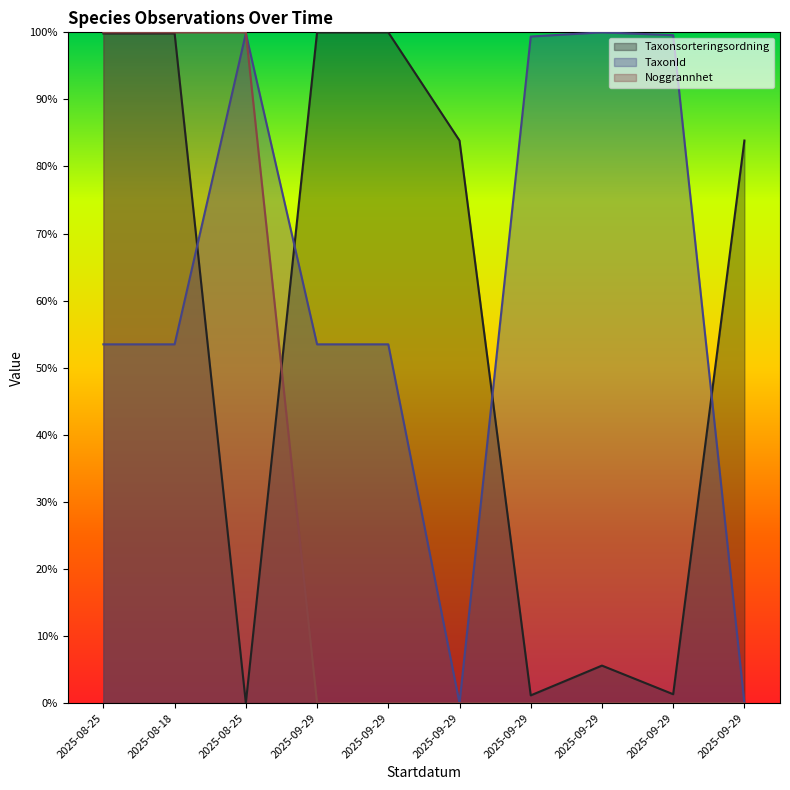

At how many categories does at least one series exceed 99?

8